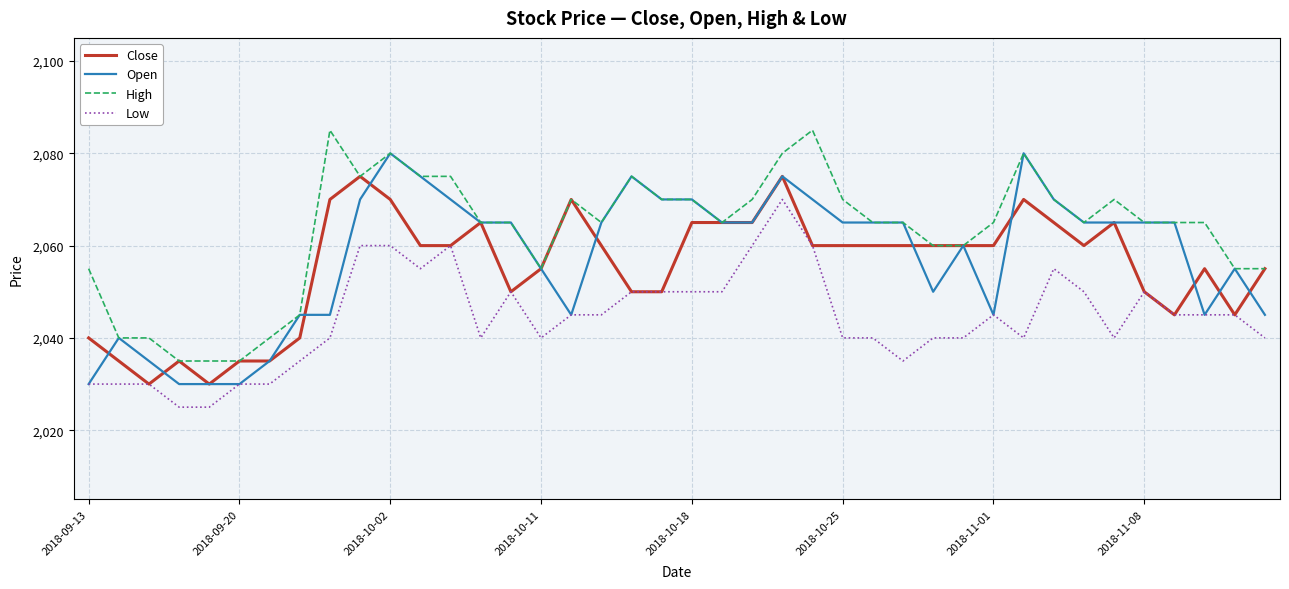

What is the minimum value shown in the chart?

2025